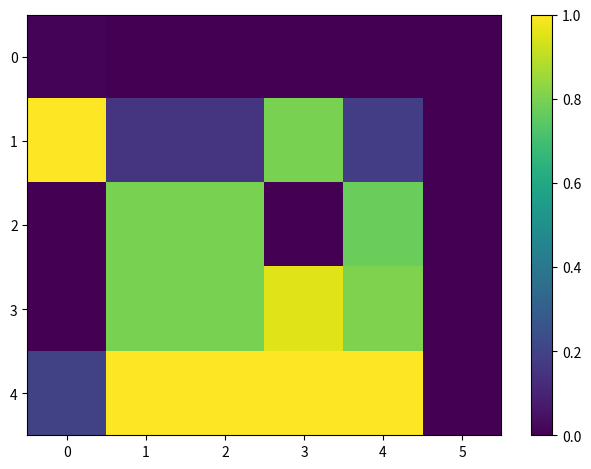

Which series has the largest total across all categories?

row_4